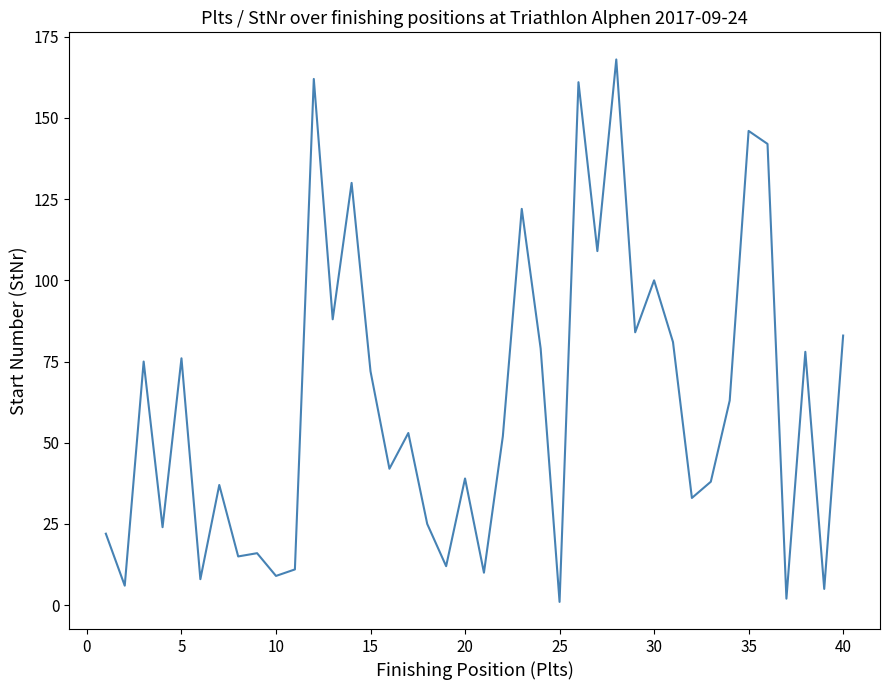

What is the difference between the maximum and minimum values?

167